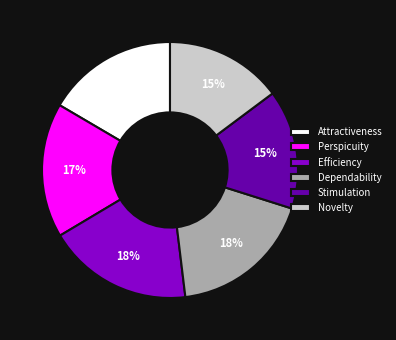

To the nearest percent, what is the average slice percentage?

17%